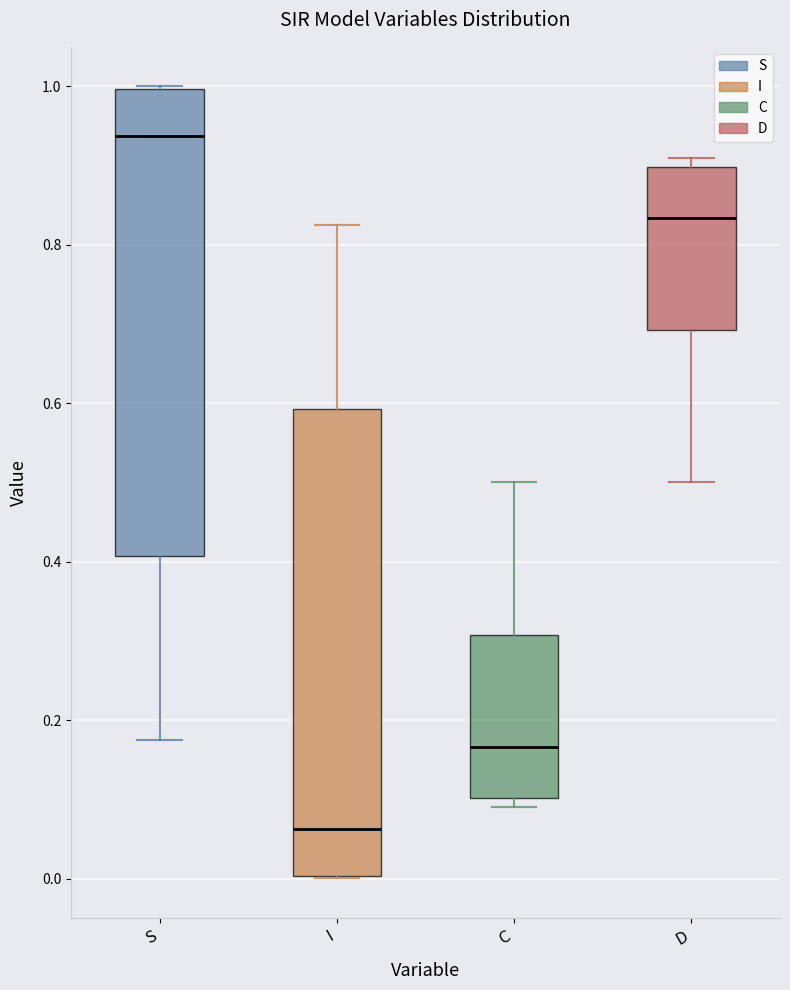

Where does the median line of the box for C sit on the y-axis? The values are not printed on the chart, so give them approximately, as read against the axis.

0.16